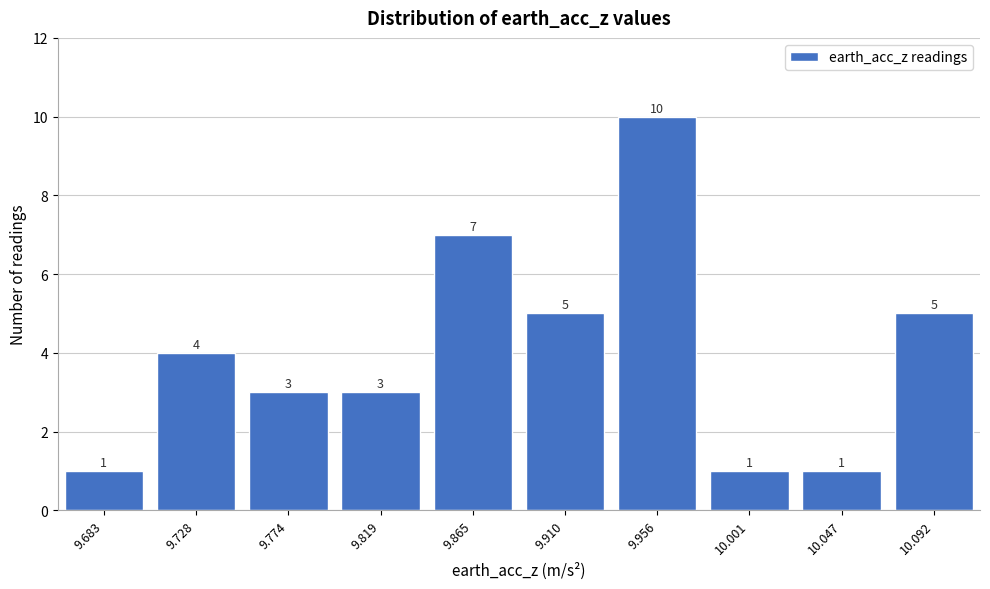

Reading left to right, what are all the values shown in this chart?

9.683=1	9.728=4	9.774=3	9.819=3	9.865=7	9.910=5	9.956=10	10.001=1	10.047=1	10.092=5